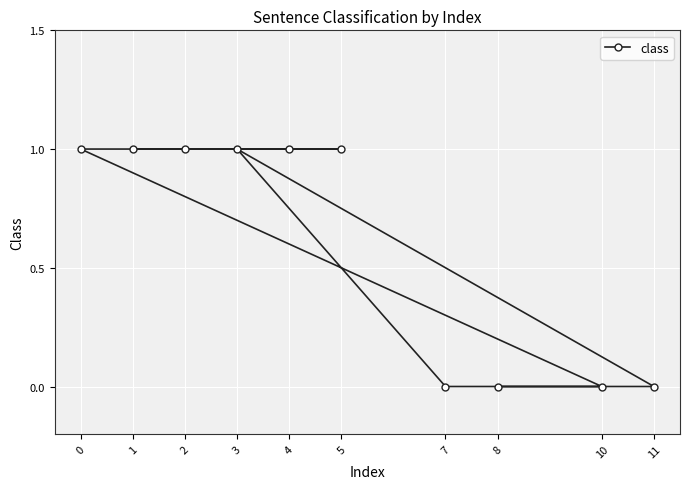

What is the label of the 1st point from the left?

1